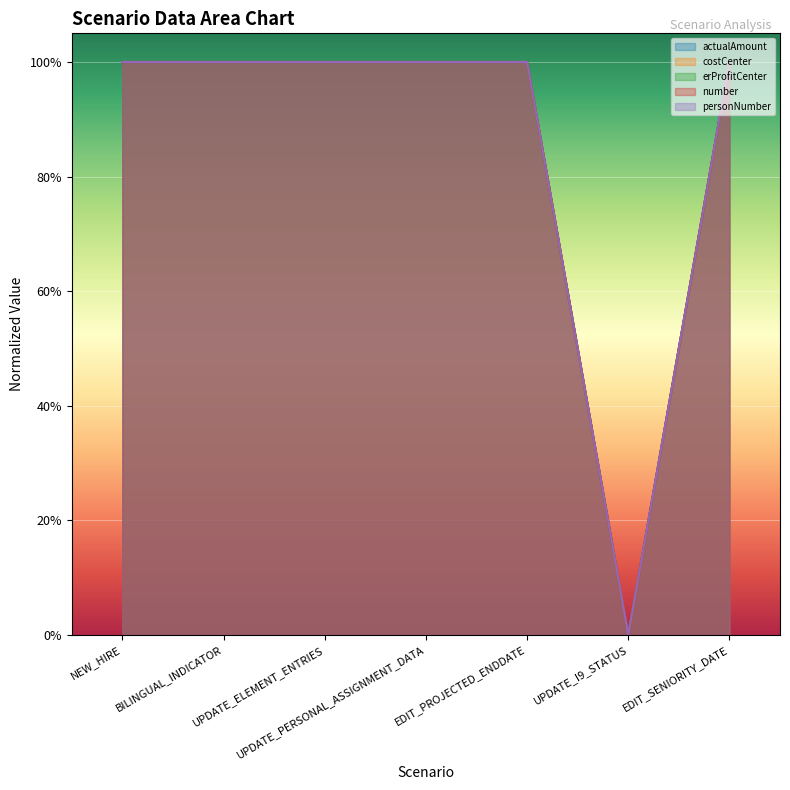

Does the chart display data point markers on the line(s)?

No